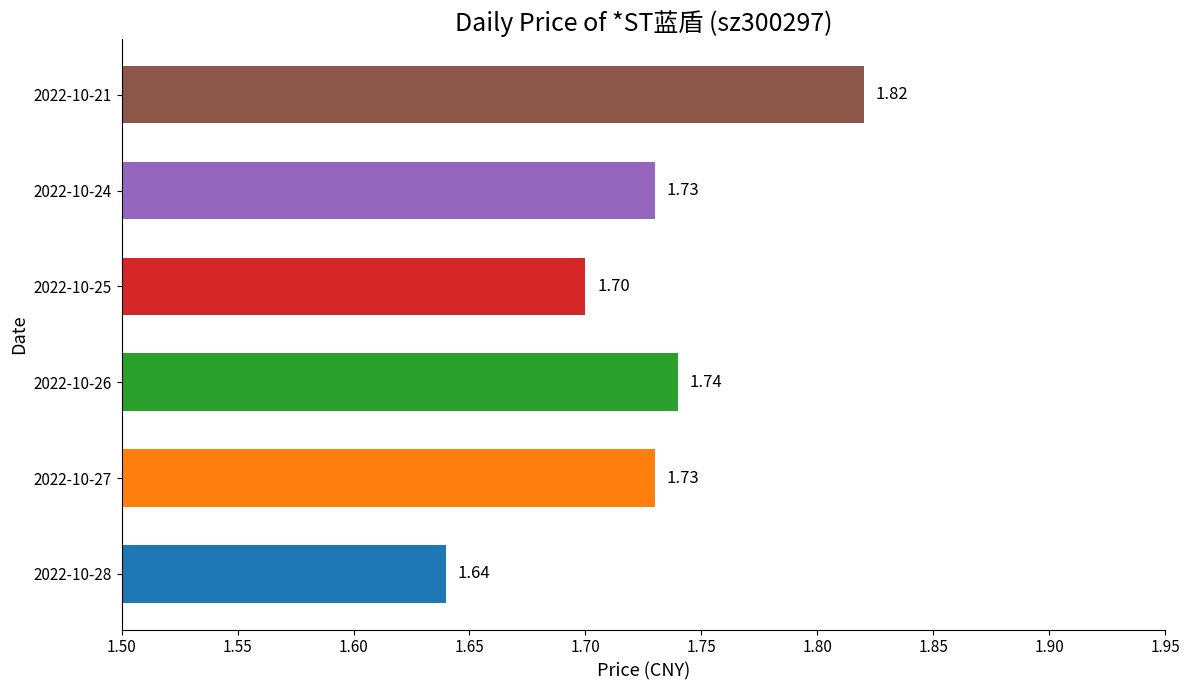

What is the average value?

1.7